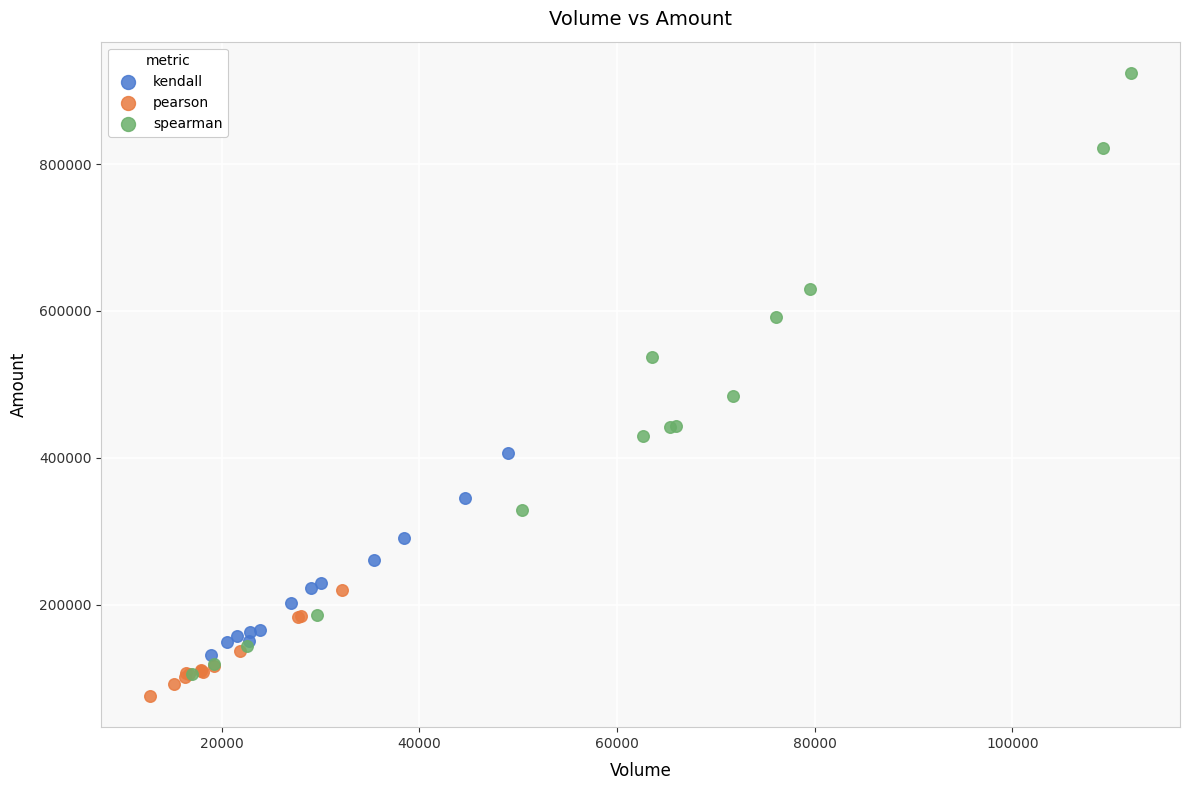

Which series has the widest spread of Y values?

spearman